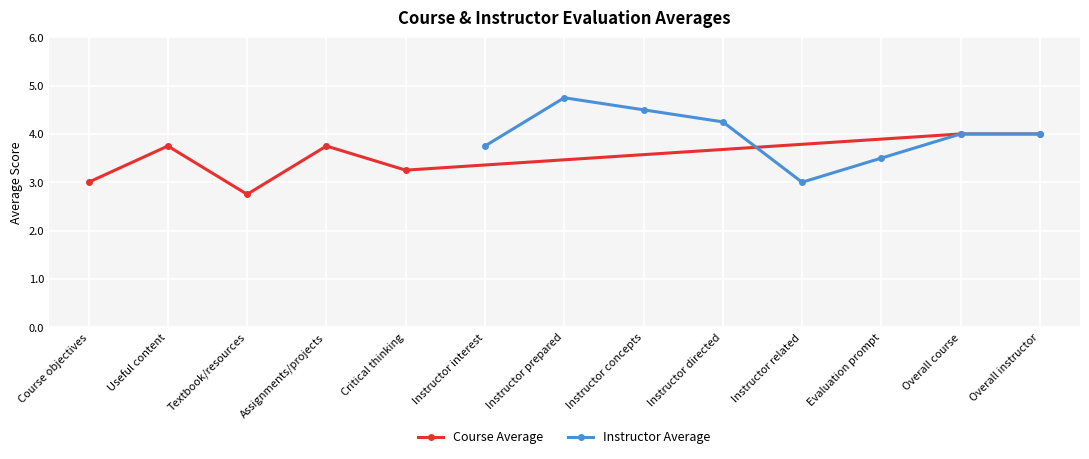

What is the highest value of the Instructor Average series?

4.8